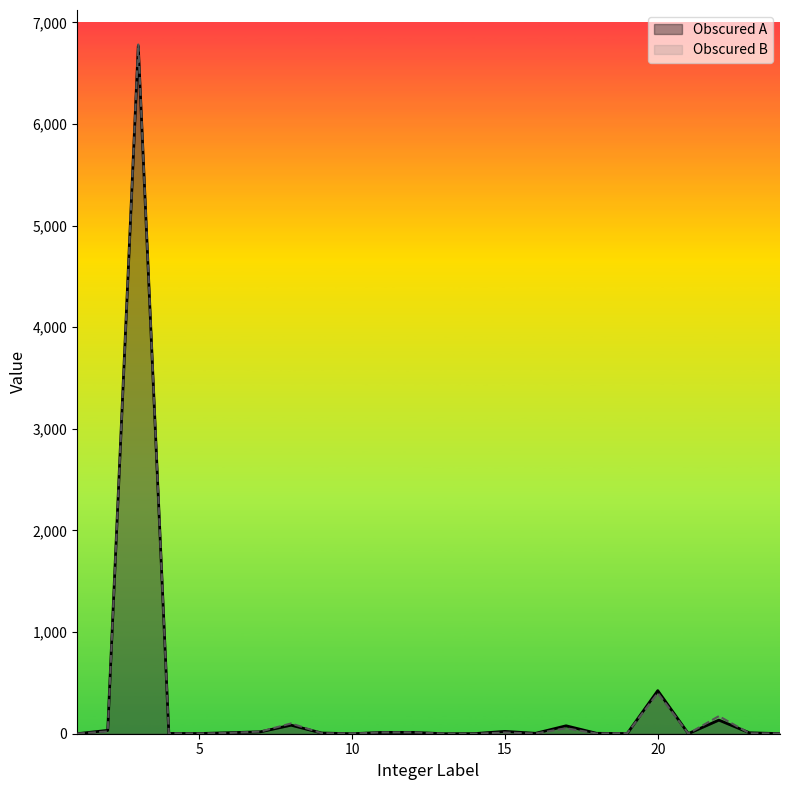

Reading right to left, transcribe all the data shown in this chart.

Obscured A: 1	9	134	1	424	2	4	78	4	23	1	0	13	13	0	7	84	19	10	2	3	6767	33	0
Obscured B: 2	4	173	1	401	5	2	54	2	12	0	1	13	13	2	5	101	21	8	2	4	6782	23	1